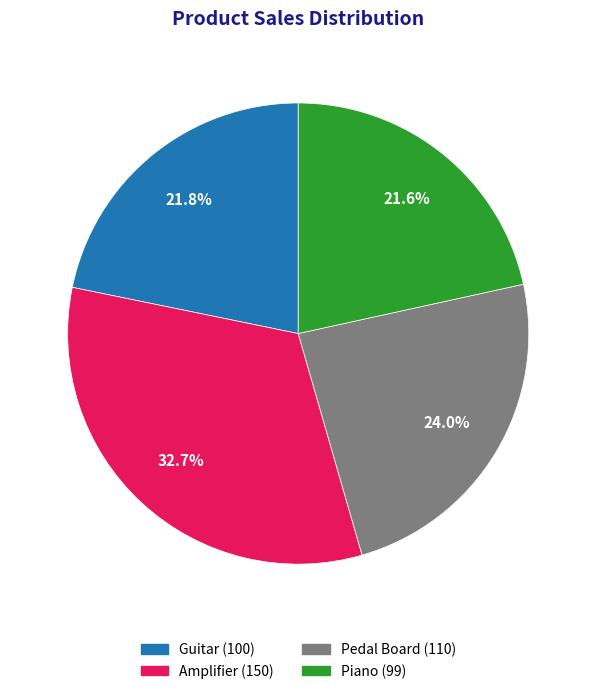

Count the number of slices in the pie.

4